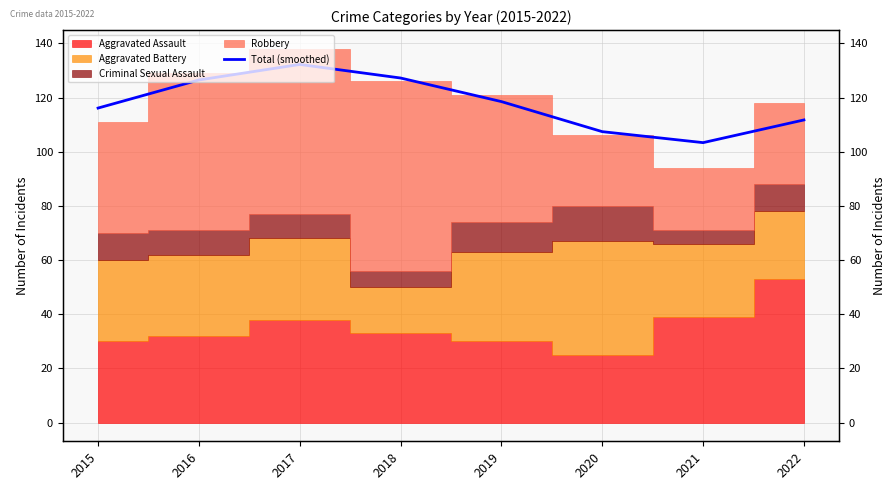

Where does the data first go above 118?

2016